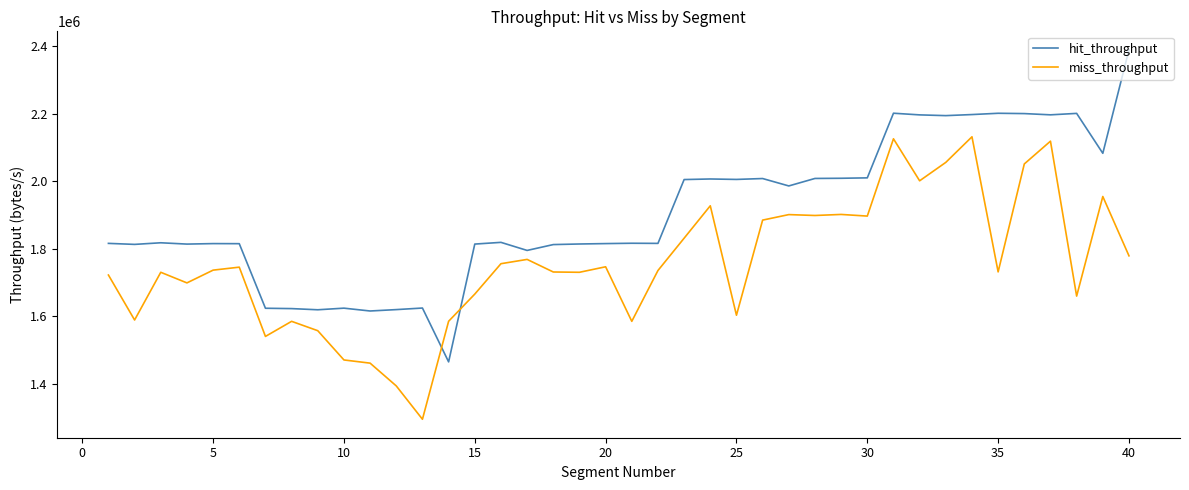

Which series has the widest spread of values?

hit_throughput